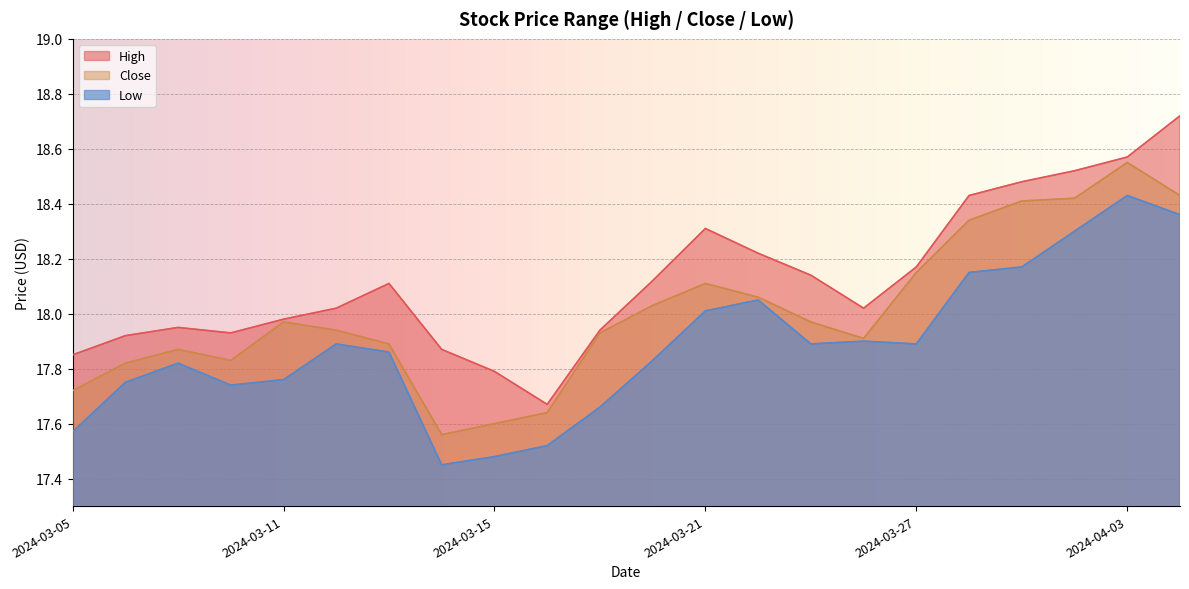

The Low series shows 5.2 at 2024-03-15. True or false?

False